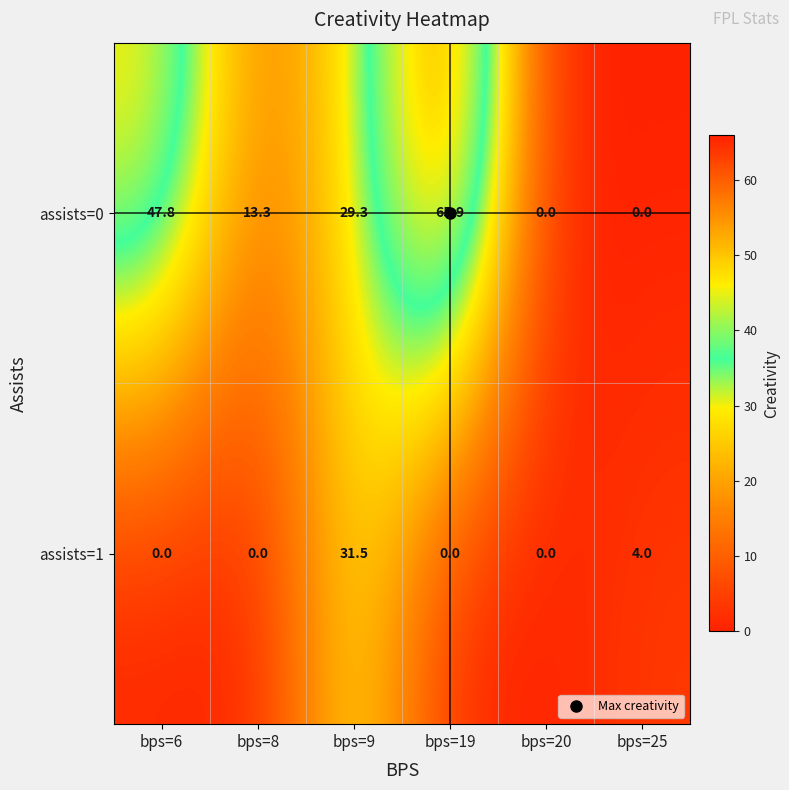

Which label corresponds to the largest value in the chart?

bps=19